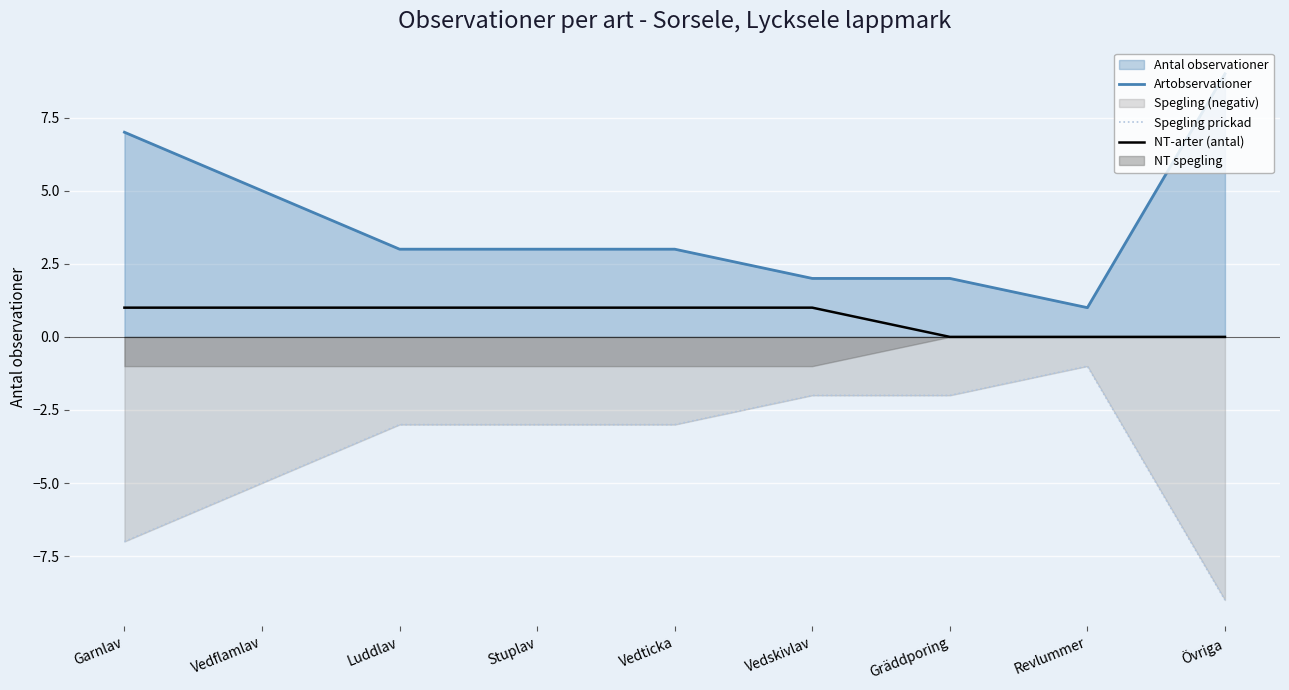

What is the minimum value for Spegling prickad?

-9